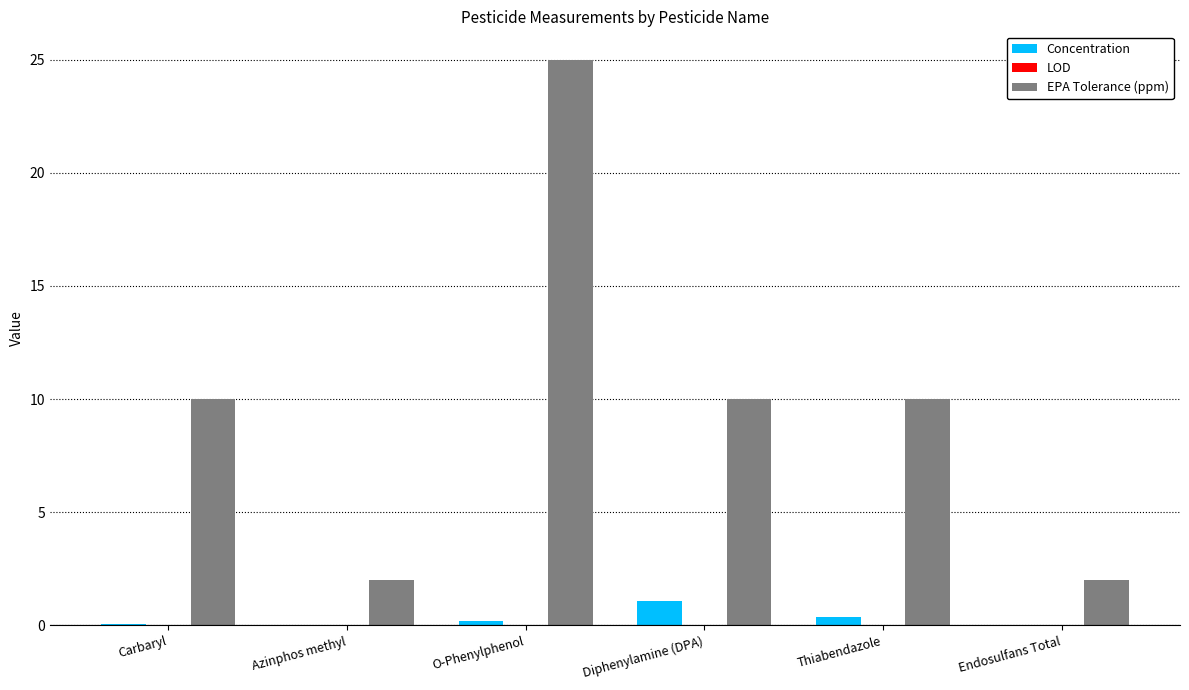

Which series changed the most between Azinphos methyl and O-Phenylphenol?

EPA Tolerance (ppm)